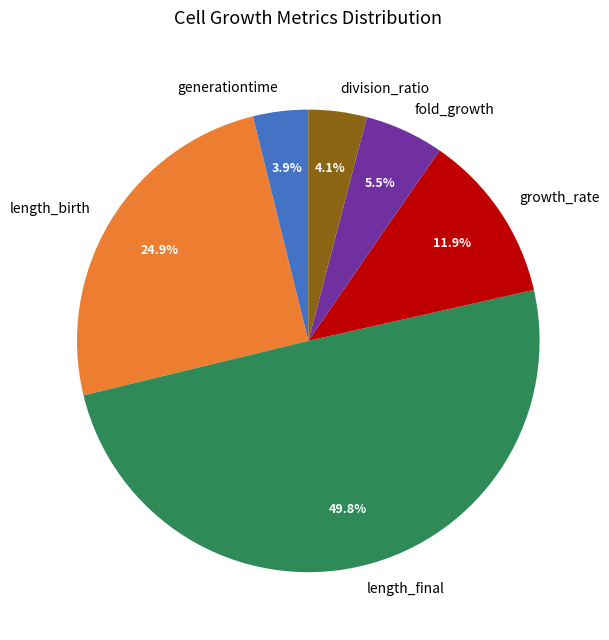

To the nearest percent, what is the difference between the largest and smallest slice percentages?

46%